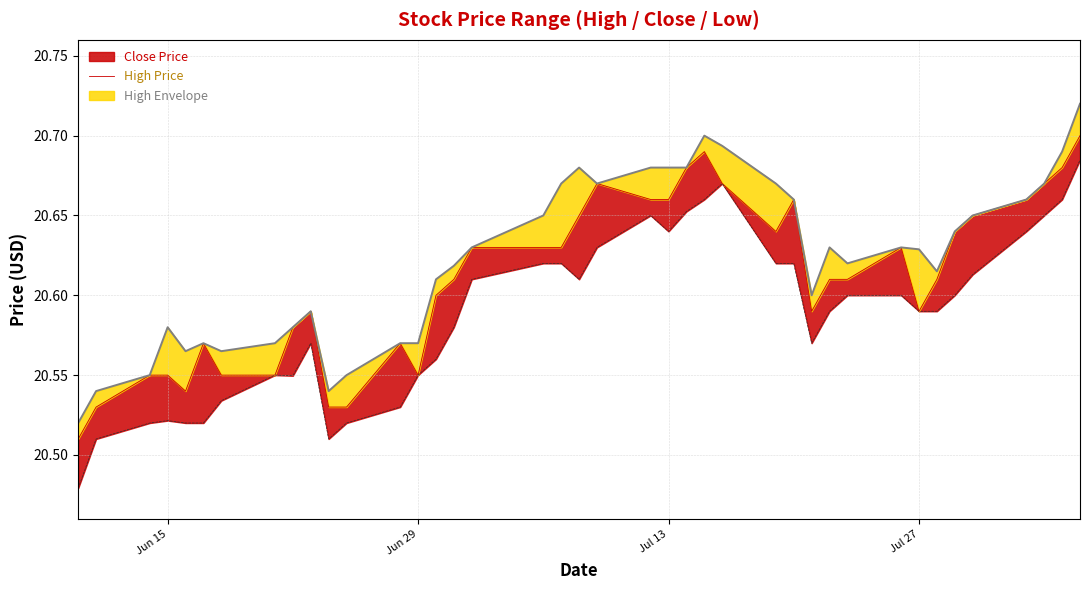

What is the value of the 30th point from the left?

20.6